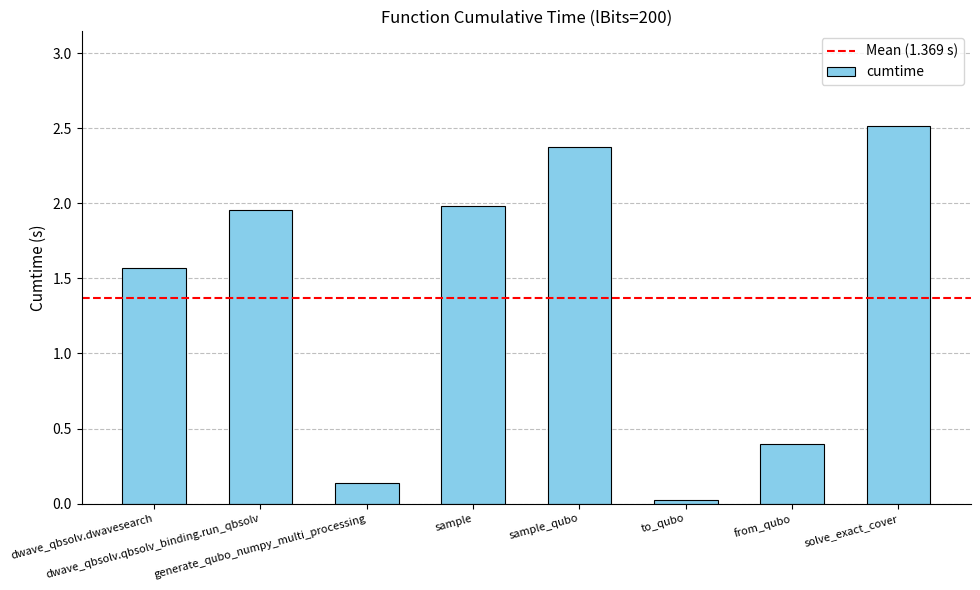

What is the difference between the maximum and minimum values?

2.5